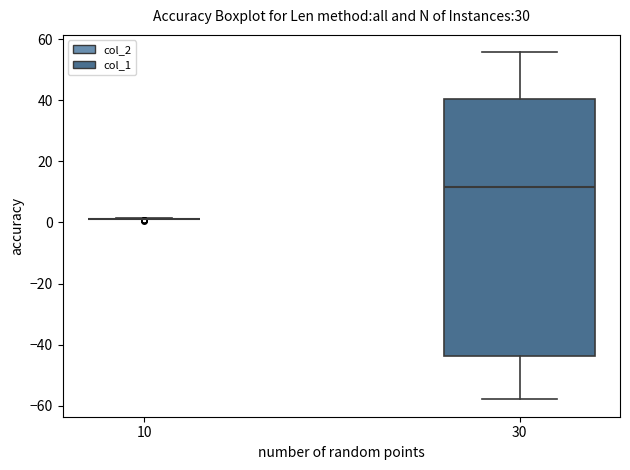

Comparing the boxes themselves (not the whiskers), which one is the tallest?

30